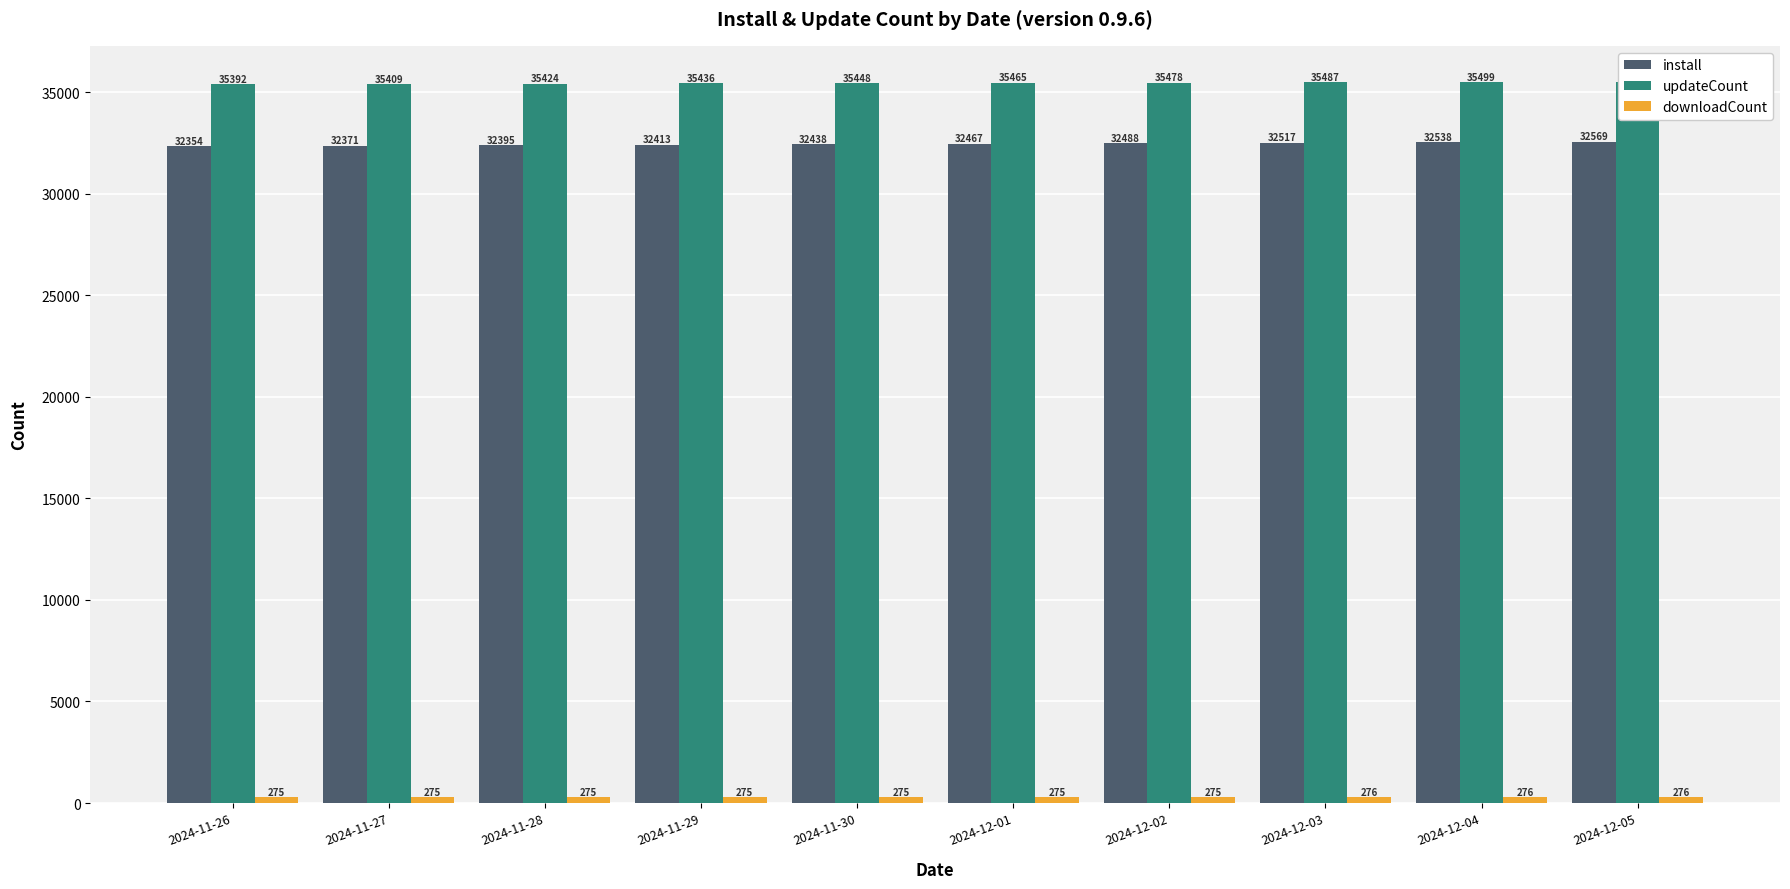

At which category is the sum across all series the highest?

2024-12-05